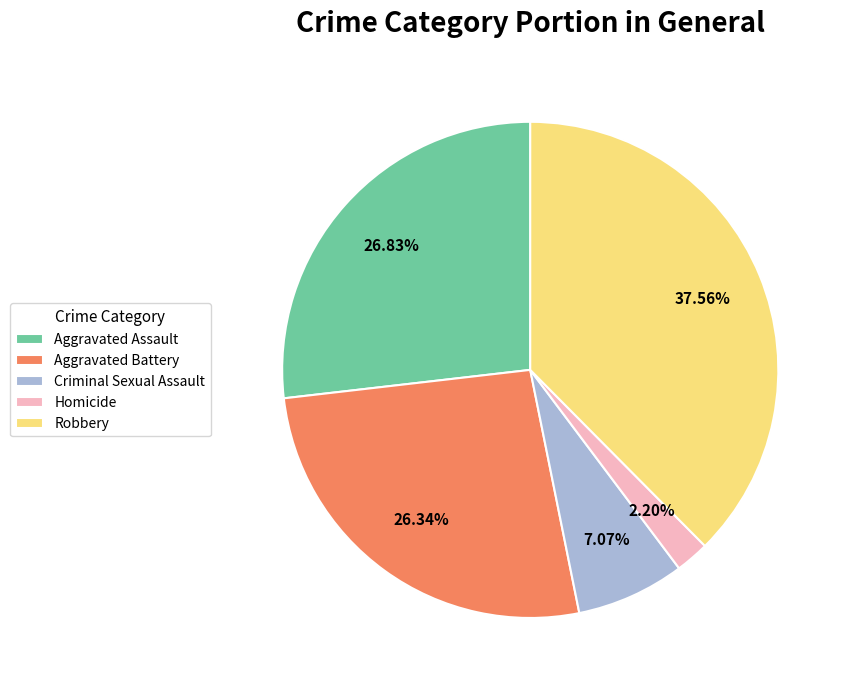

Between Aggravated Assault and Homicide, which is larger?

Aggravated Assault